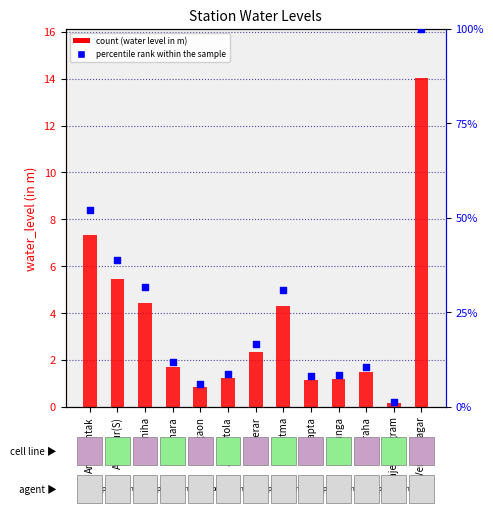

What are all the series names shown in the legend?

water_level (in m), percentile rank within the sample